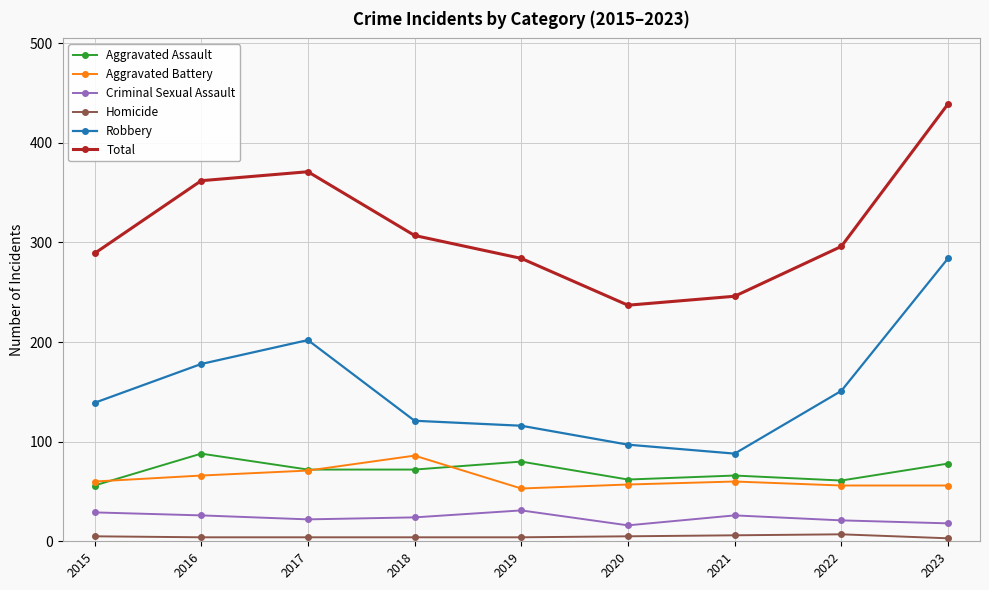

What is the difference between the second highest and second lowest values in the Aggravated Battery series?

15